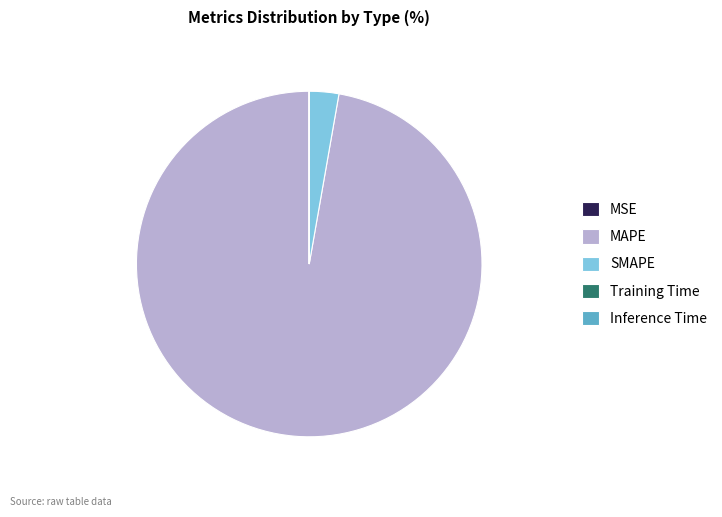

Which category has the biggest portion of the pie?

MAPE